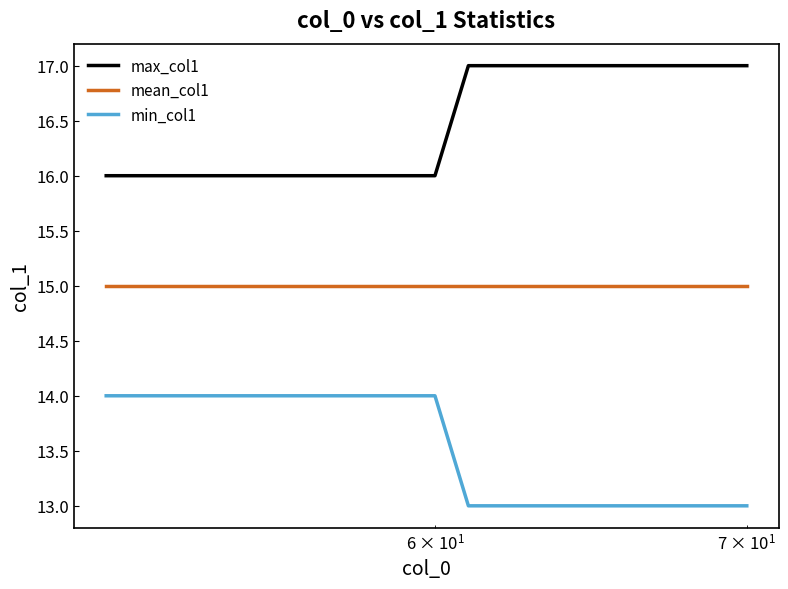

True or false: min_col1 and max_col1 cross at least once.

False